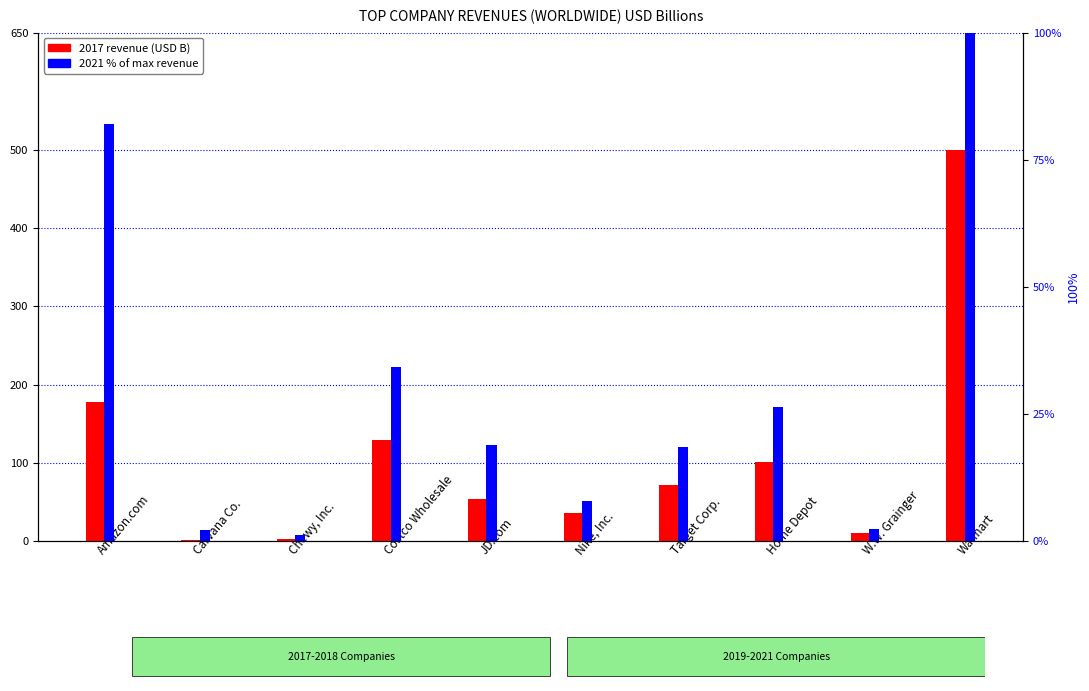

What is the highest value of the 2021 % of max series?

100.0